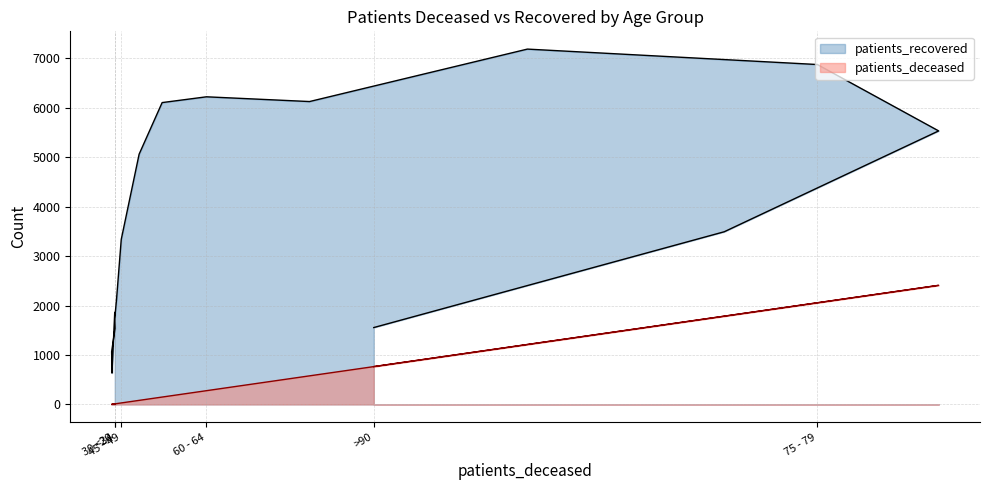

True or false: patients_recovered and patients_deceased intersect in this chart.

False